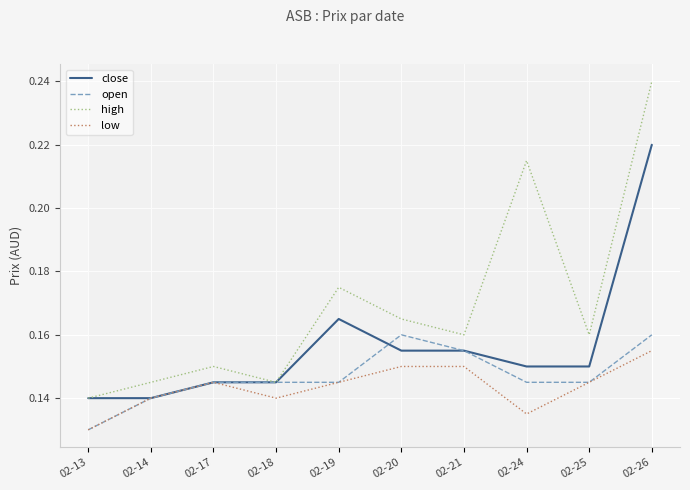

What are all the series names shown in the legend?

close, open, high, low